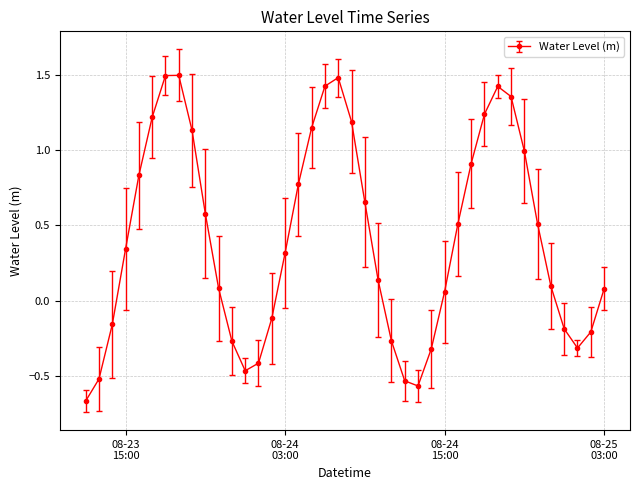

What is the greatest value displayed?

1.5